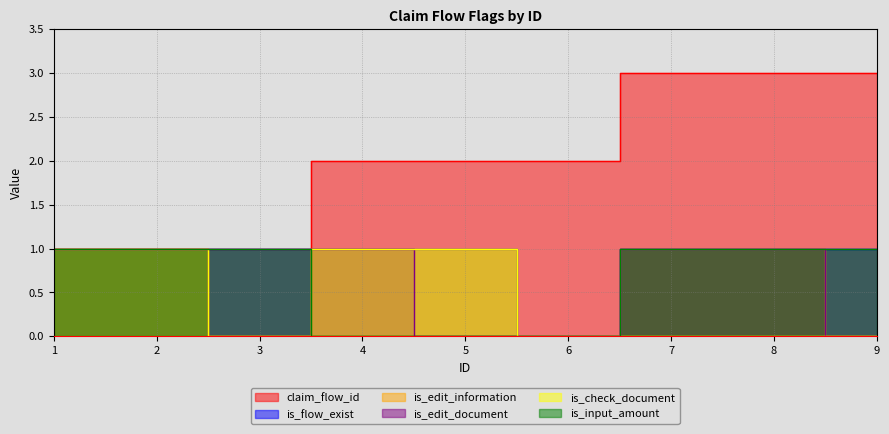

Is the value of is_edit_document at 6 greater than the value of is_input_amount at 4?

No